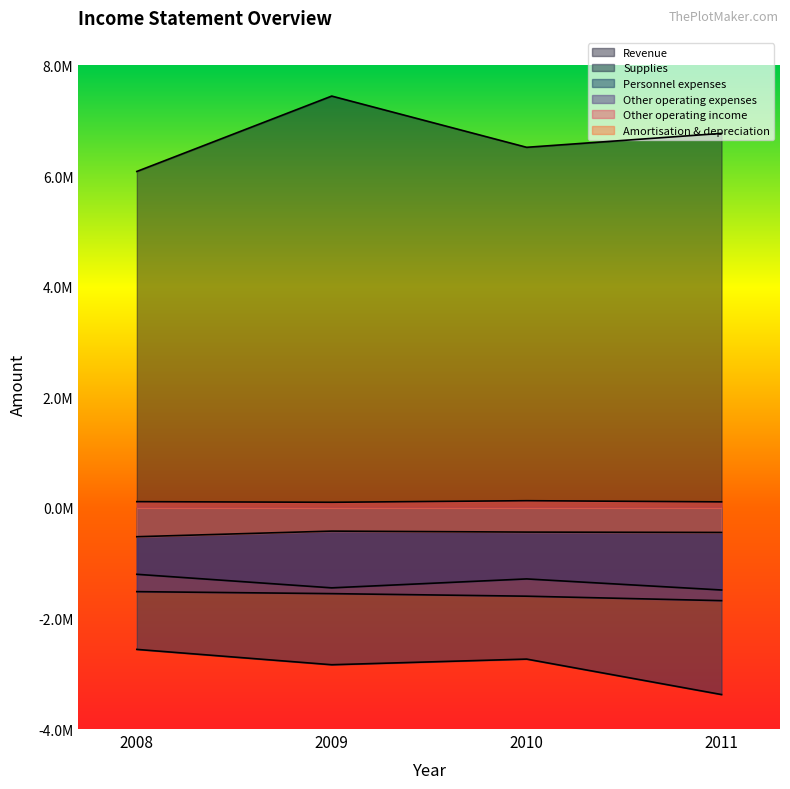

What is the value of the Supplies point at the 4th from the left?

-1485373